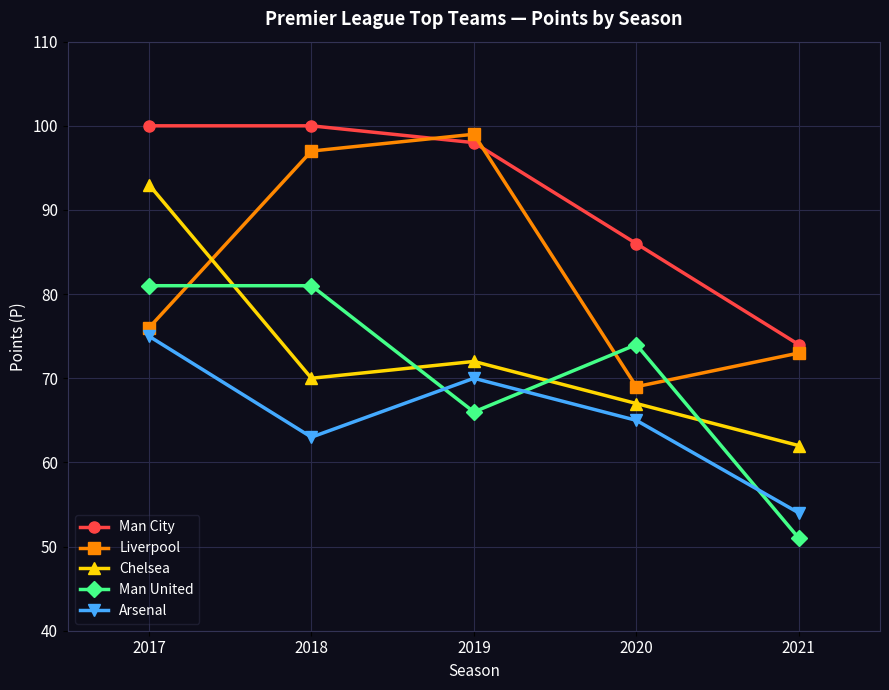

What is the total value across all series at 2018?

411